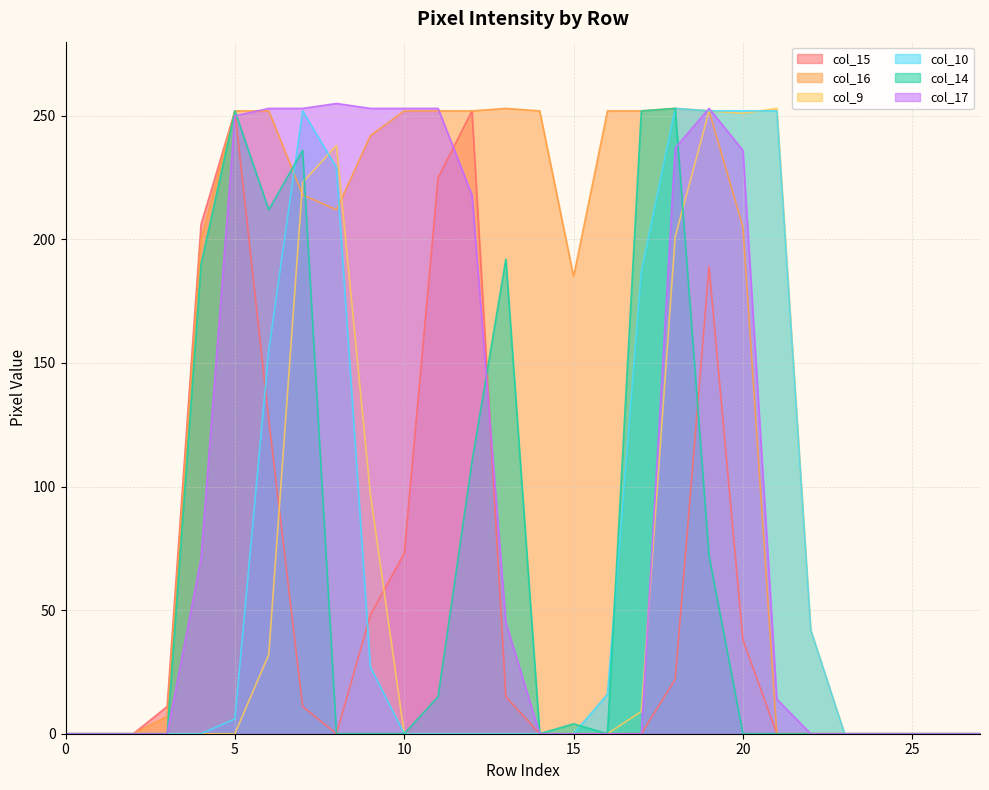

Count the number of data series in this chart.

6